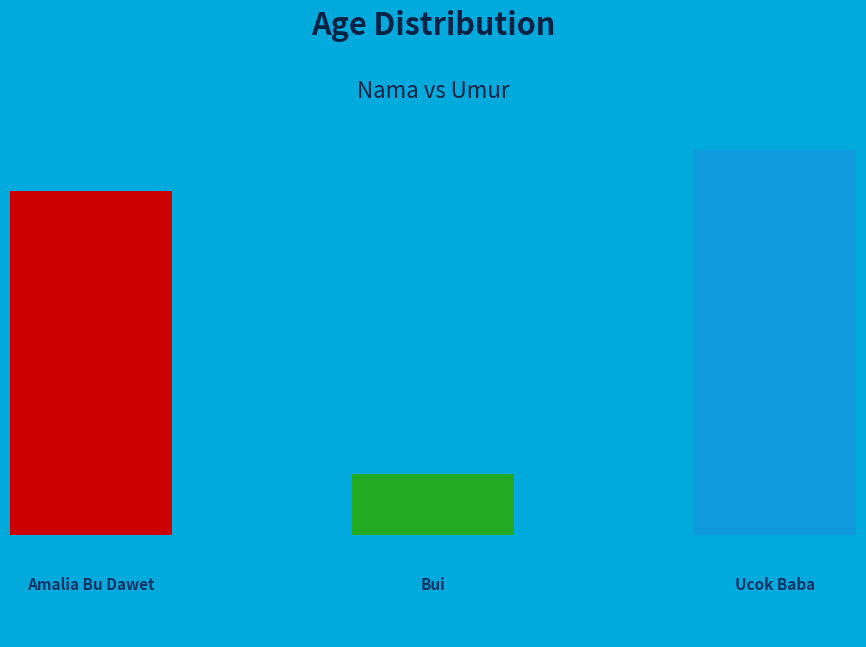

What is the largest slice in the pie chart?

Ucok Baba